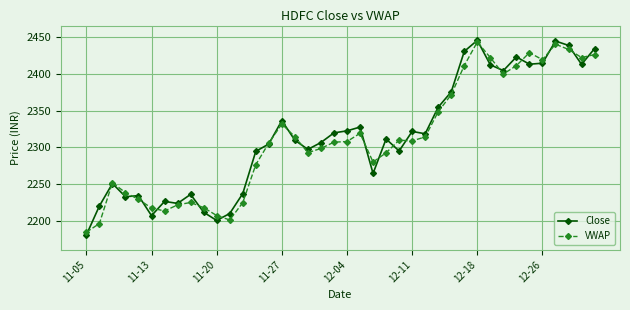

How many data points does each series have?

40